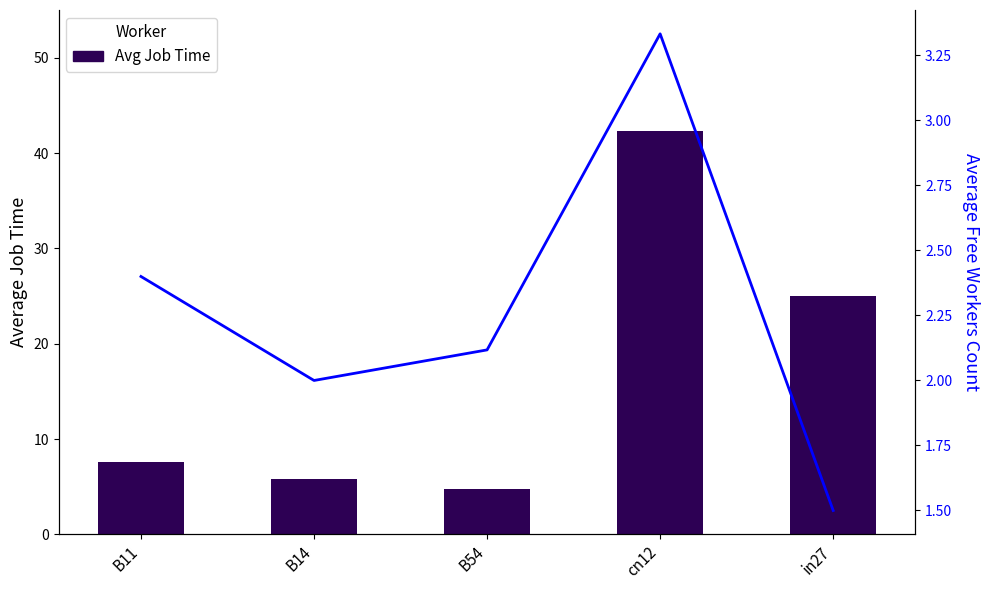

What is the label of the 1st bar from the right?

in27